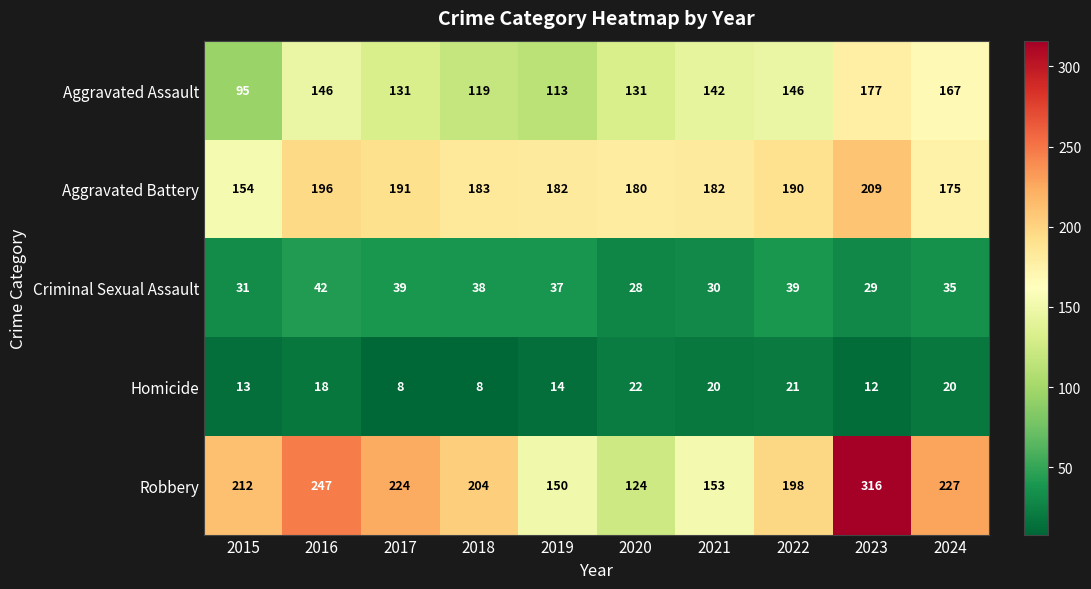

Rank the categories by Robbery value from highest to lowest.

2023, 2016, 2024, 2017, 2015, 2018, 2022, 2021, 2019, 2020